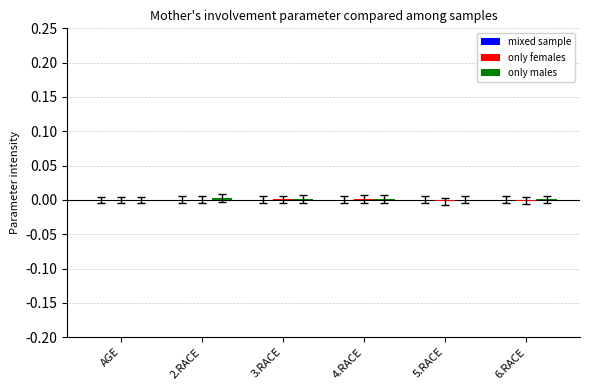

How many distinct data groups are displayed?

3